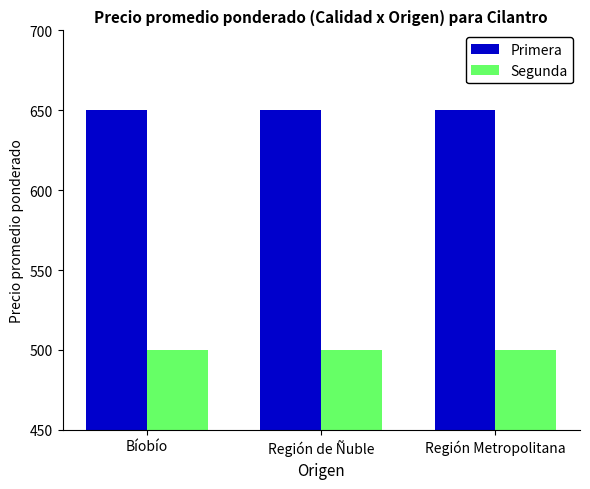

Reading right to left, what are all the values shown in this chart?

Primera: 650	650	650
Segunda: 500	500	500